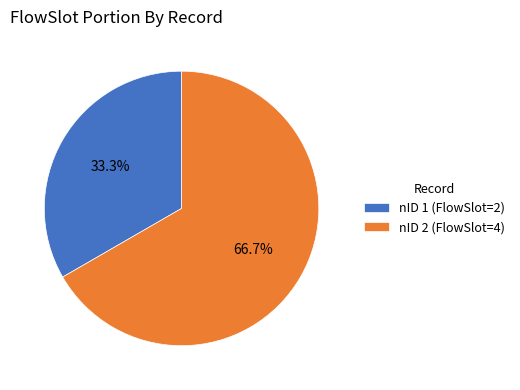

Combined, do nID 2 (FlowSlot=4) and nID 1 (FlowSlot=2) account for over 50%?

Yes